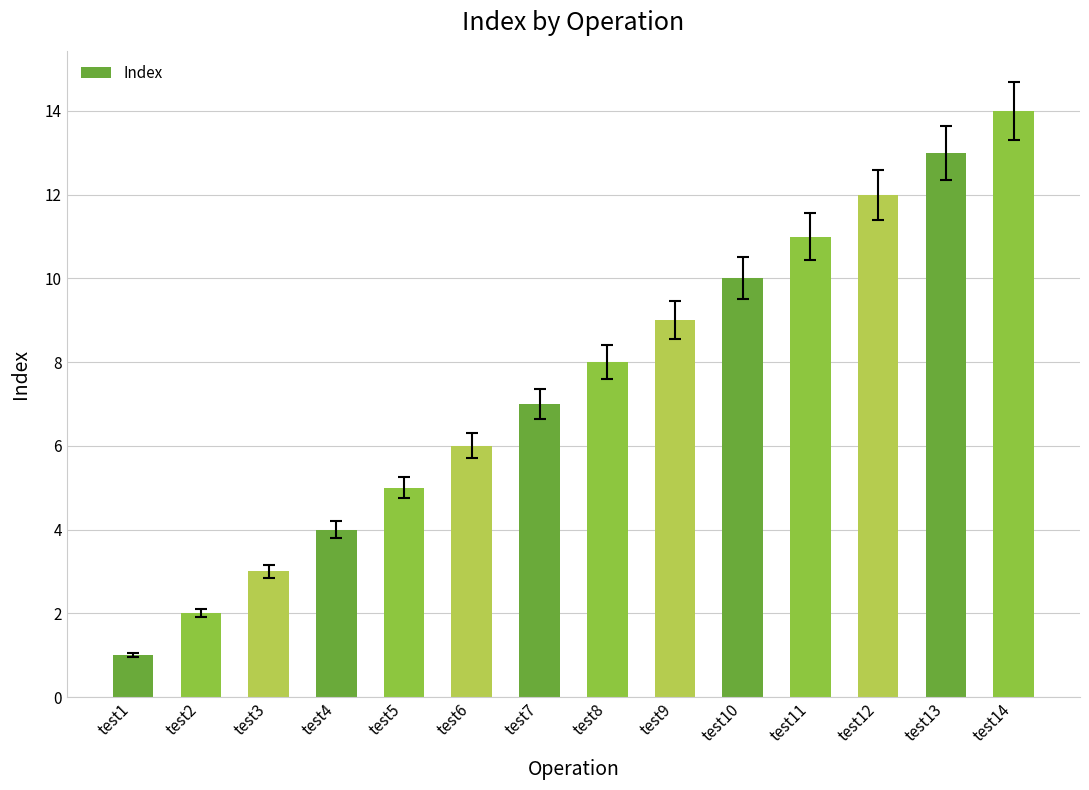

What is the value of the 4th bar from the left?

4